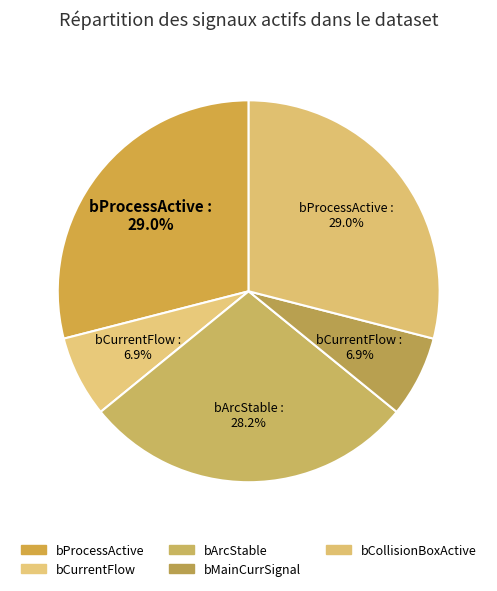

How many segments does this pie chart have?

5